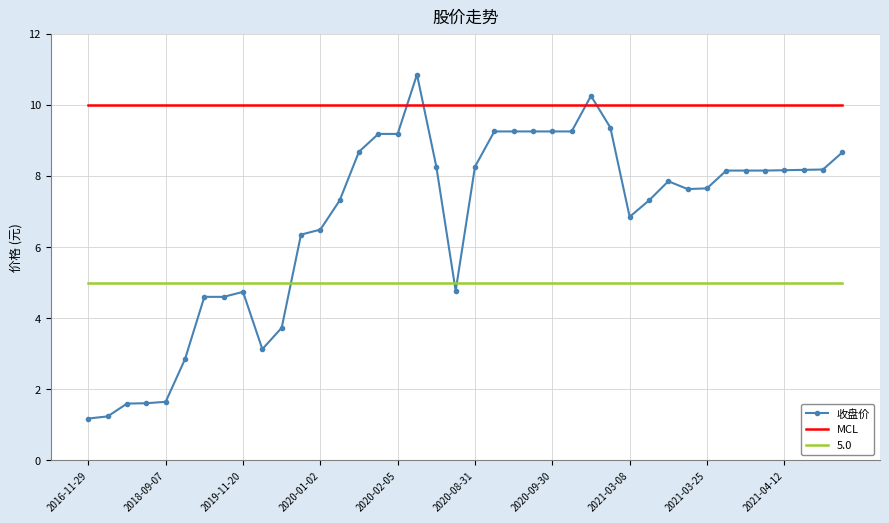

What is the average value of the MCL series?

10.0